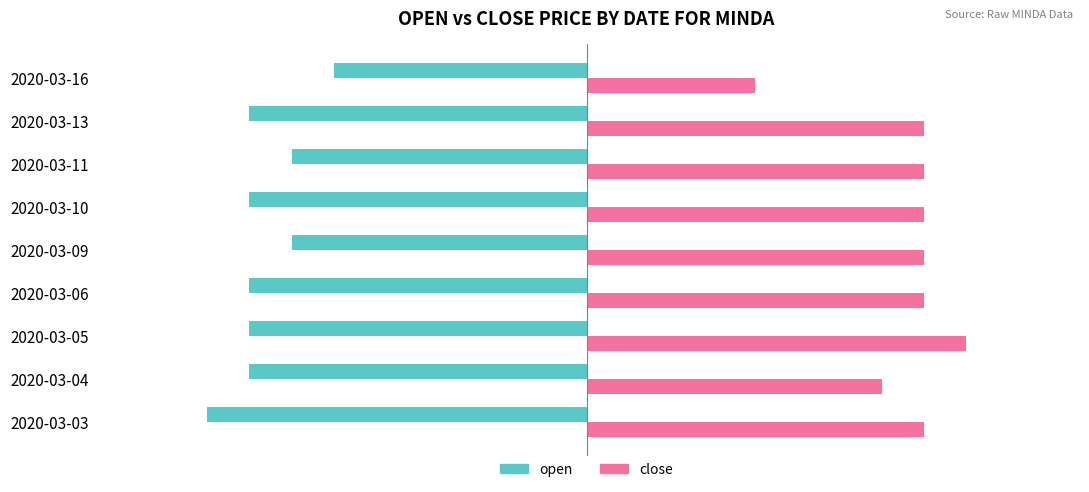

At how many categories does at least one series exceed 0?

9